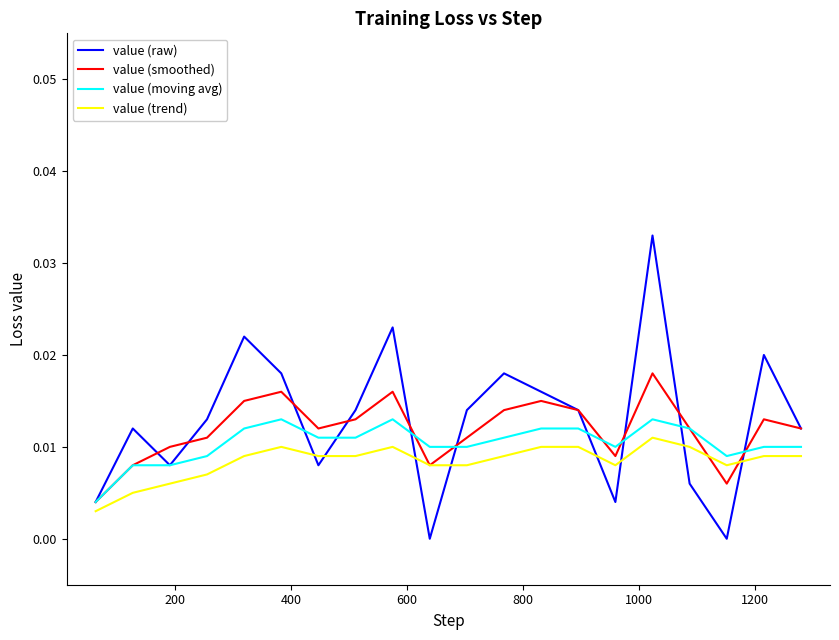

Which series has the largest range (max minus min)?

value (raw)